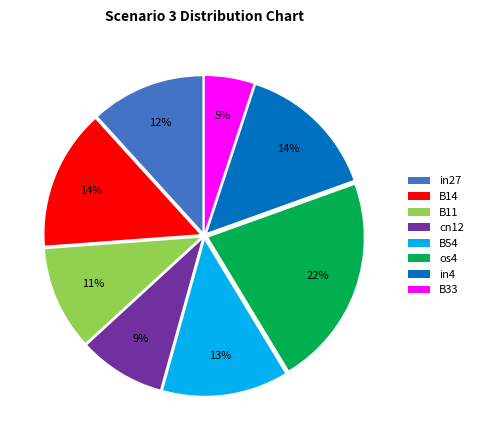

To the nearest percent, what is the difference between the in4 and B54 slice percentages?

1%